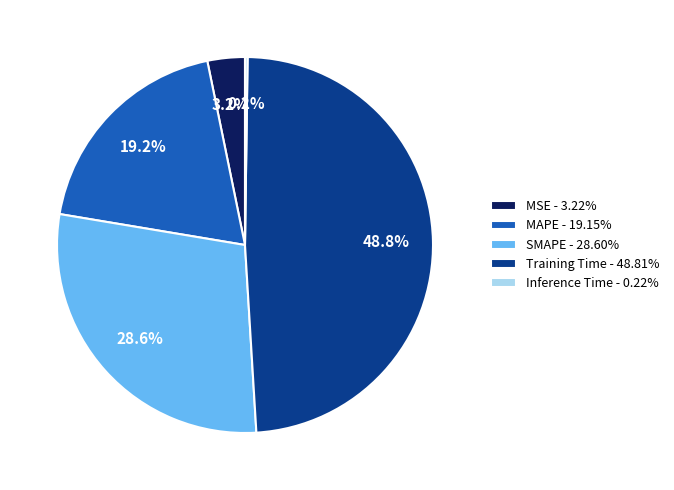

Does any single category account for the majority?

No